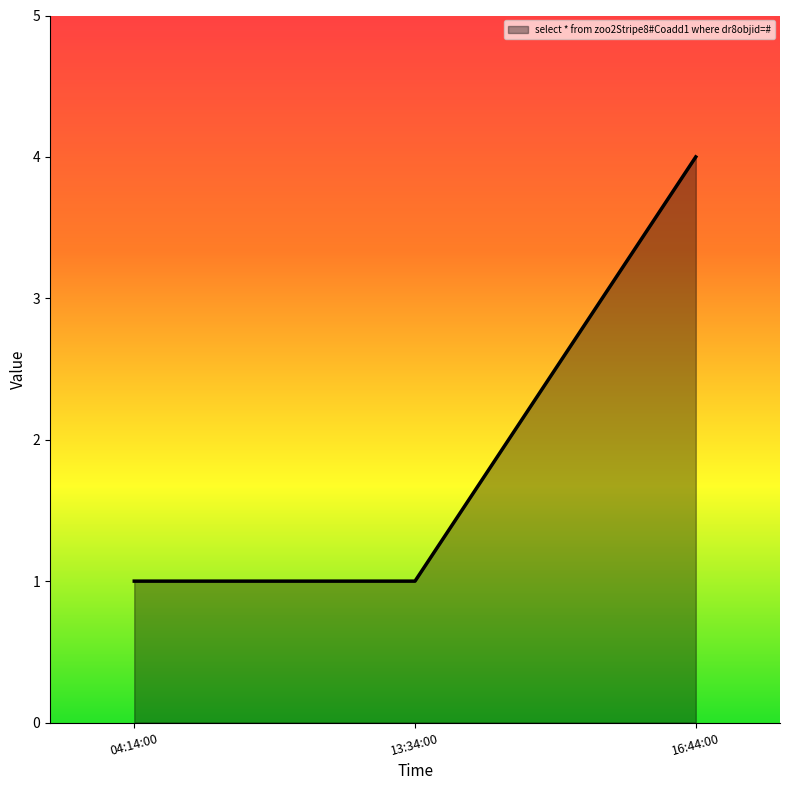

Does the chart display data point markers on the line(s)?

No